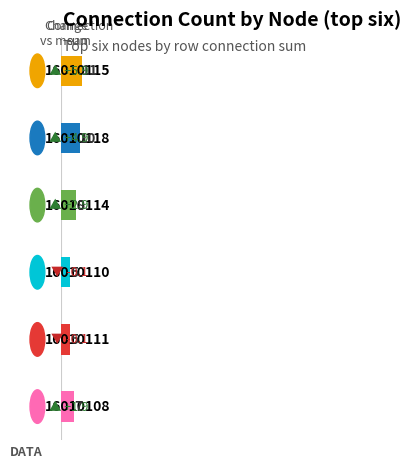

What is the maximum value shown in the chart?

11